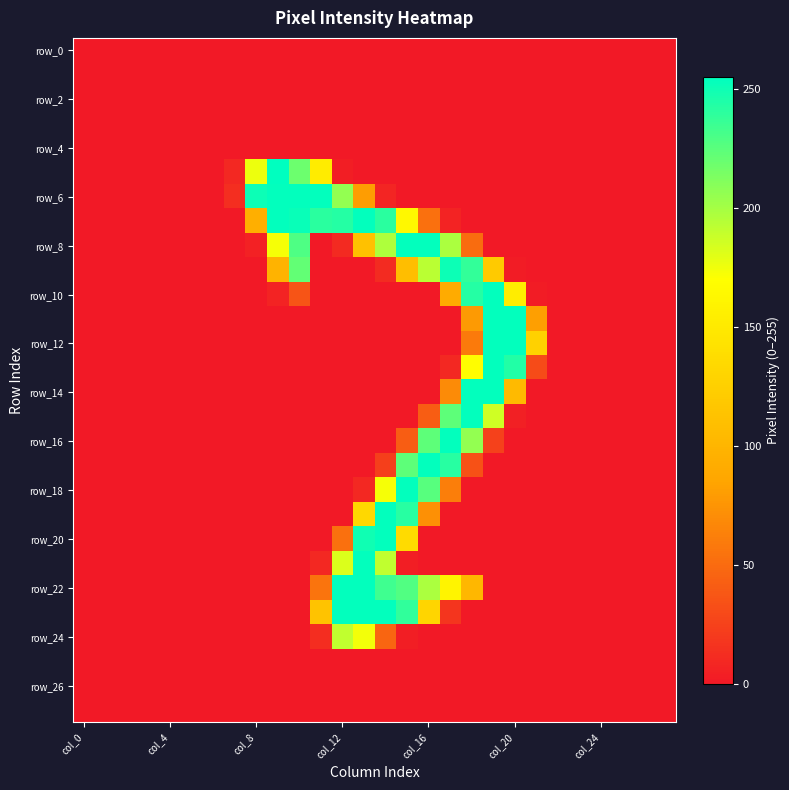

Count the number of categories in the chart.

28